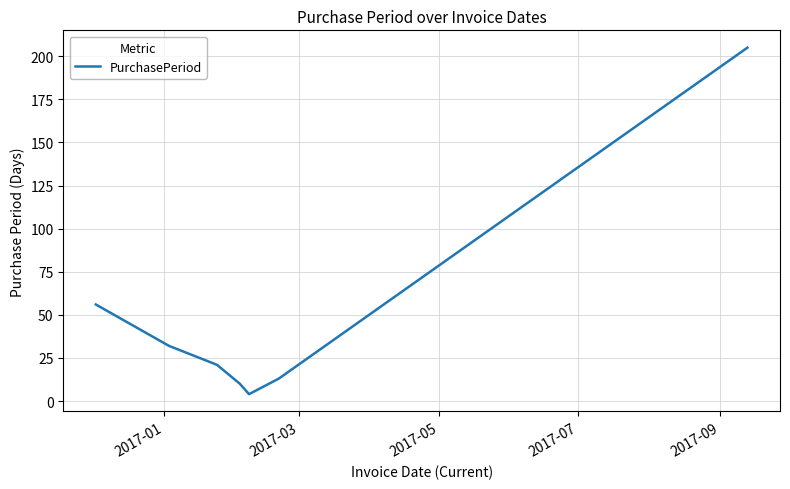

What is the maximum value shown in the chart?

205